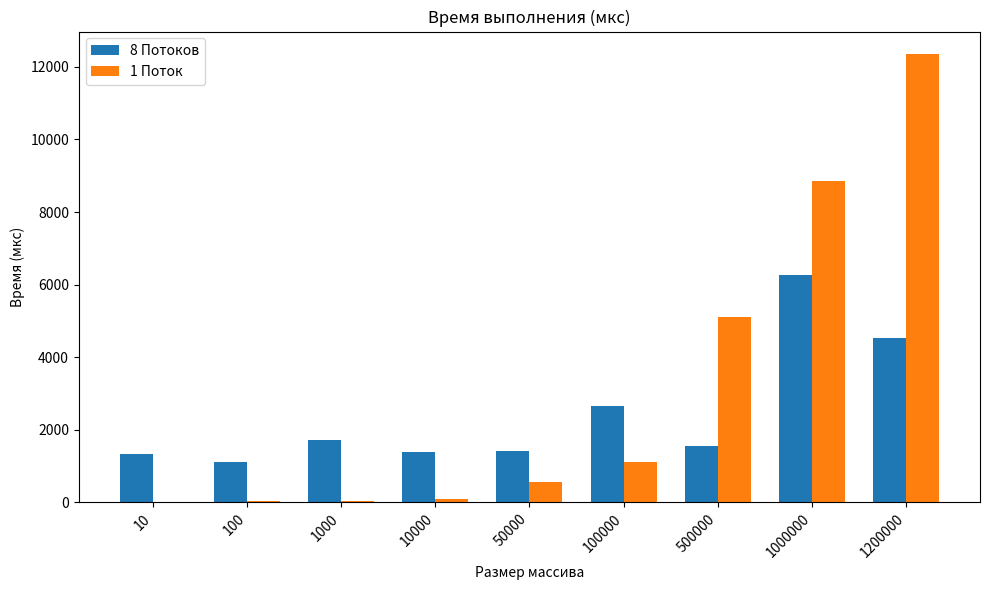

Which series has the largest total across all categories?

1 Поток